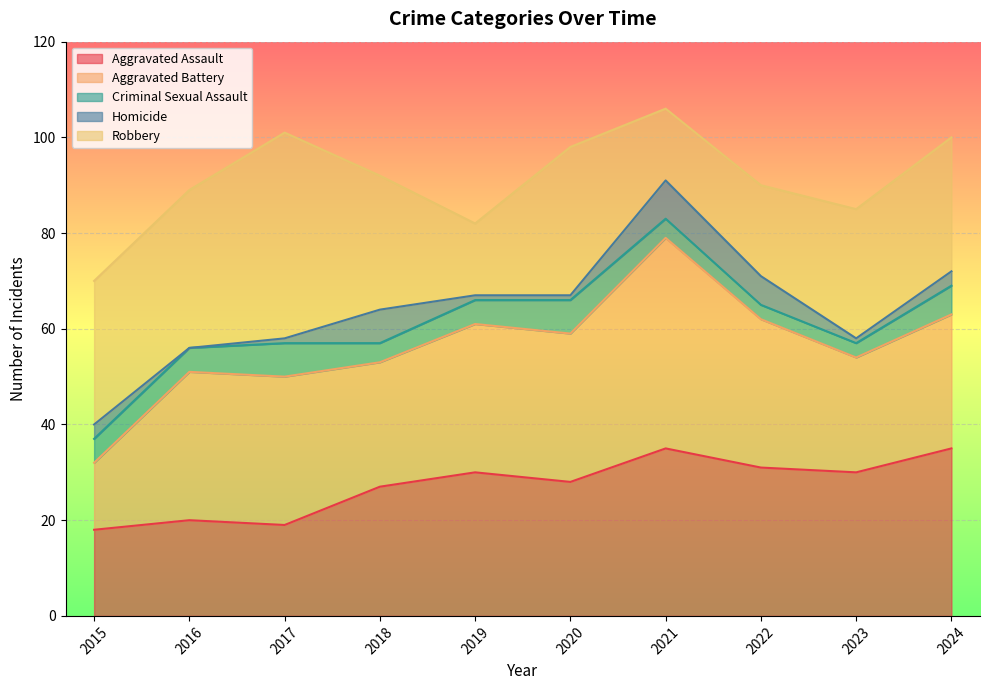

True or false: Criminal Sexual Assault has a value of 5 at 2023.

False